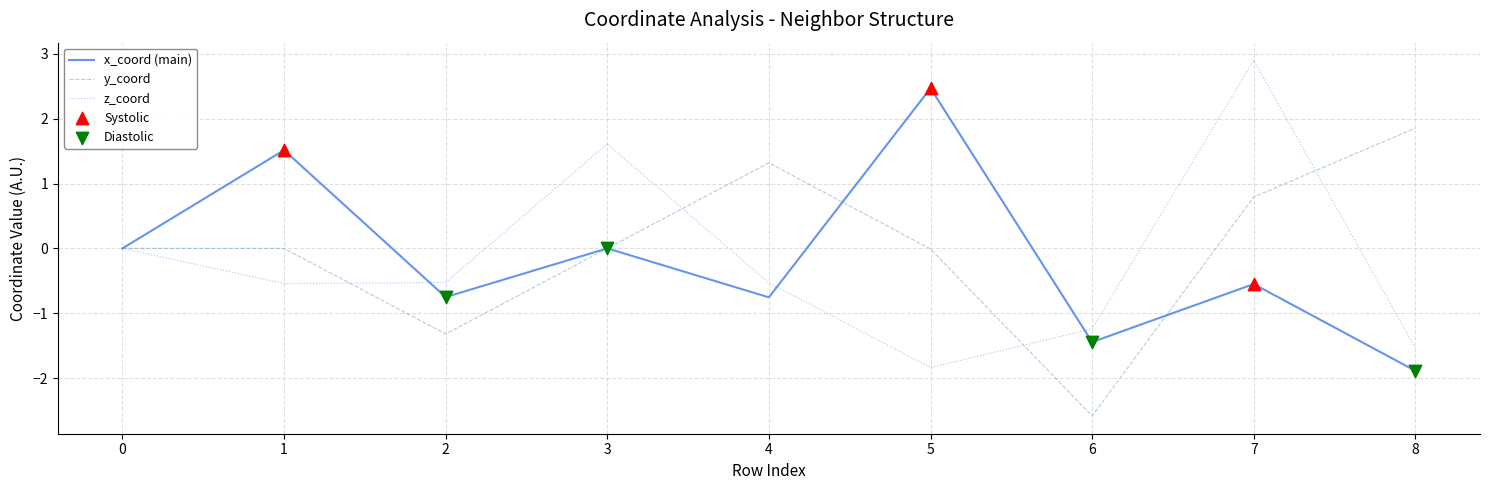

What is the spread (max minus min) of values at 4?

2.1